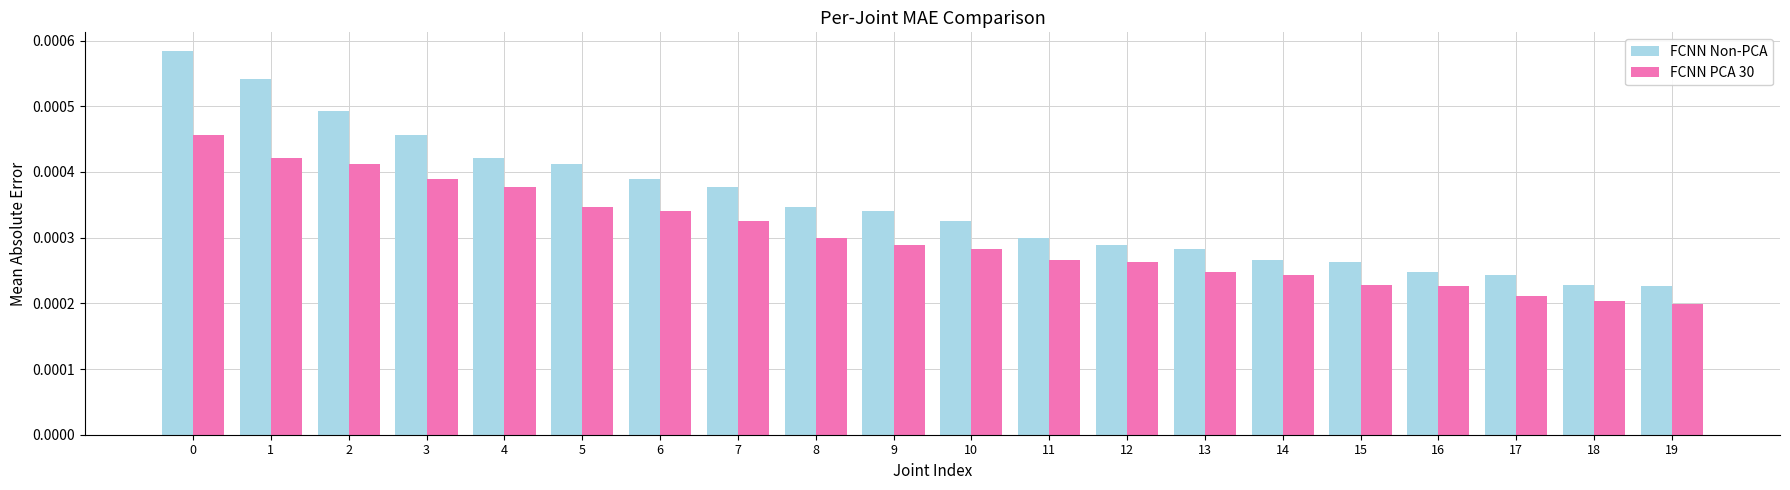

Where is FCNN PCA 30 nearest to the value 0?

19